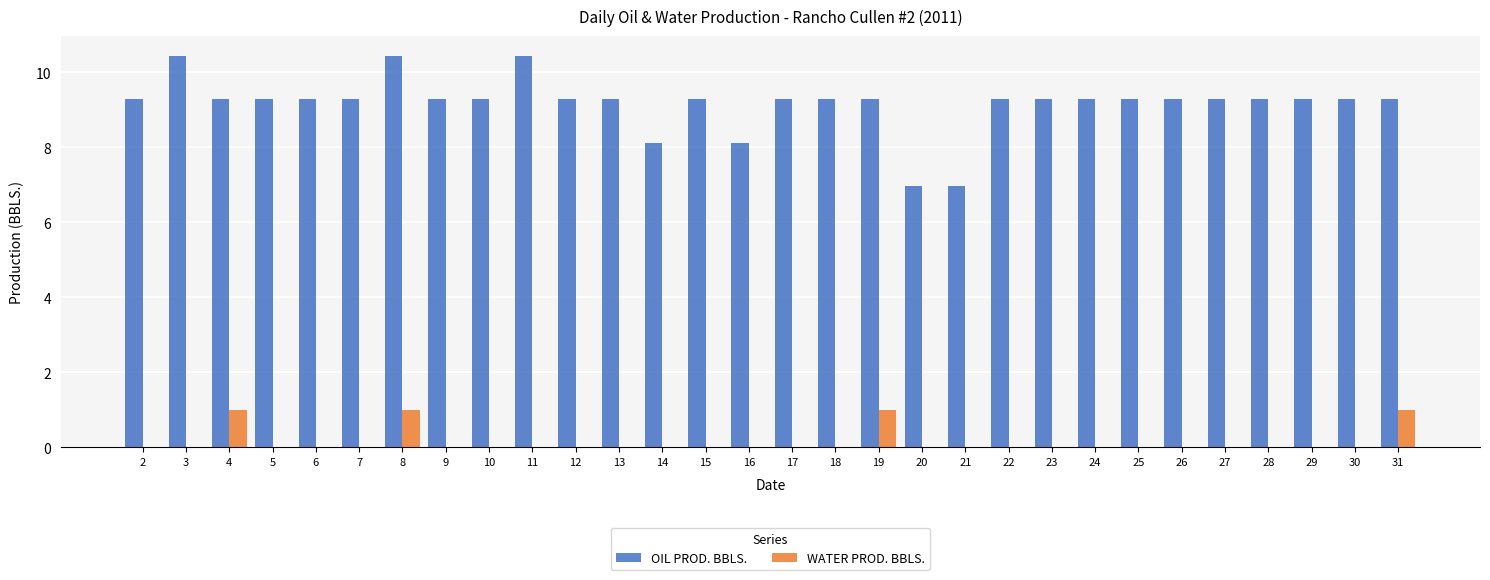

How many WATER PROD. BBLS. values are between 0 and 1?

30